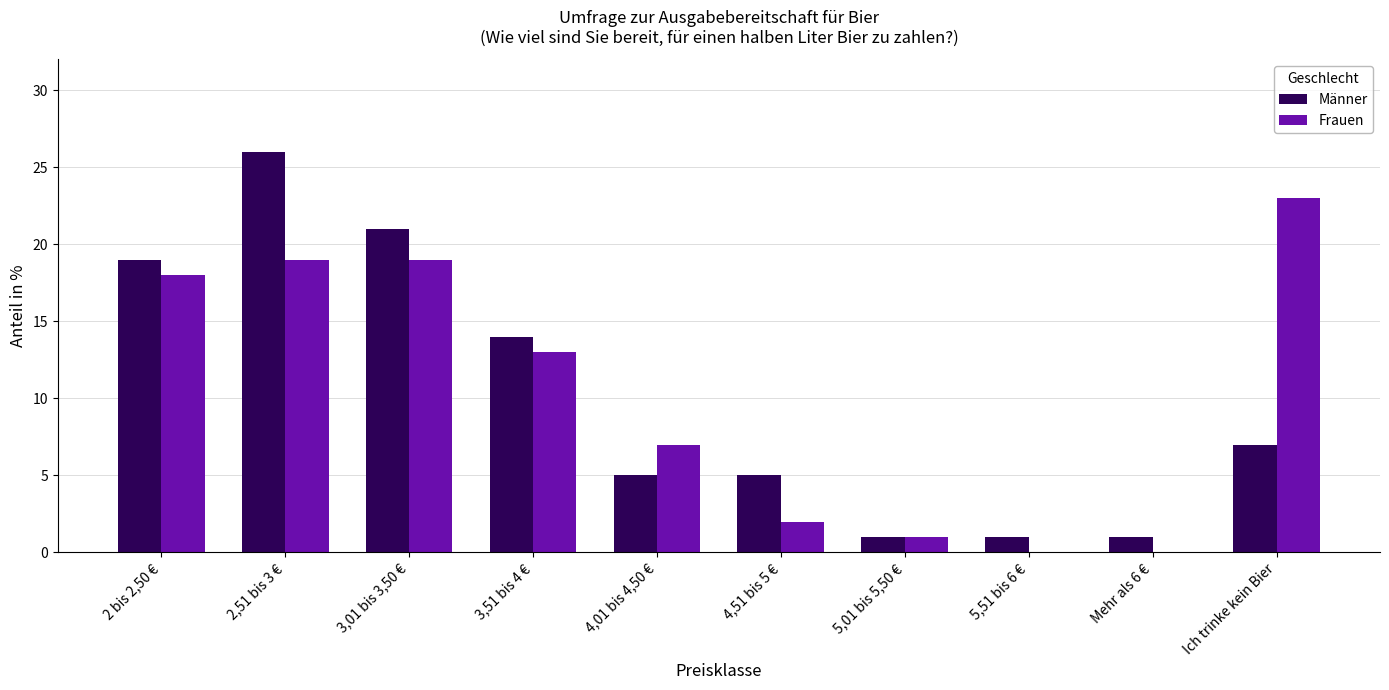

How many series are shown in this chart?

2